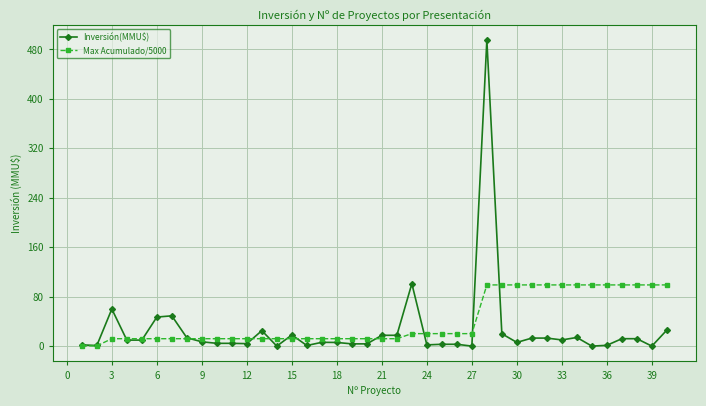

What is the greatest value displayed?

495.0